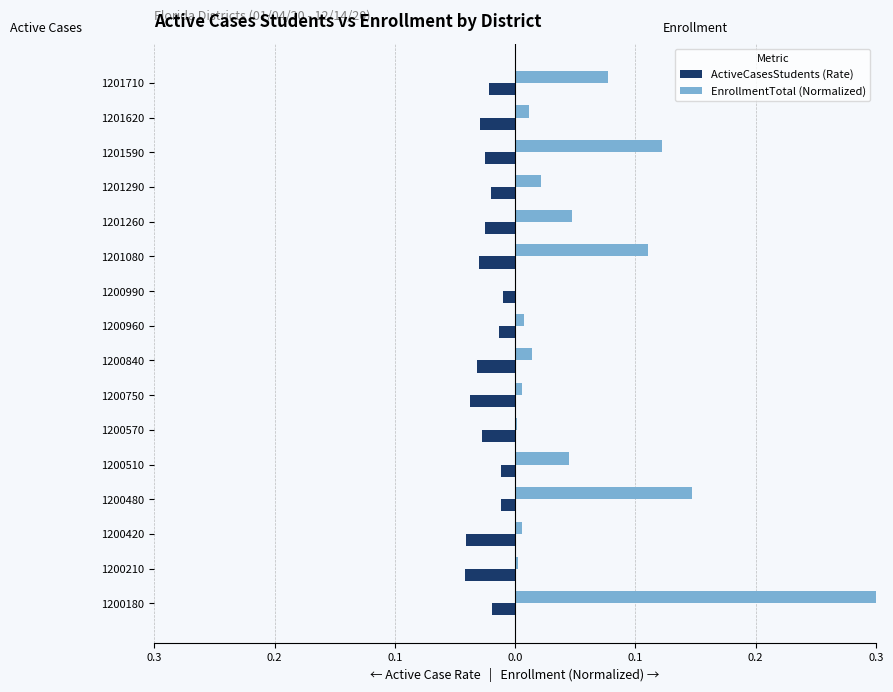

What are all the series names shown in the legend?

ActiveCasesStudents (Rate), EnrollmentTotal (Normalized)